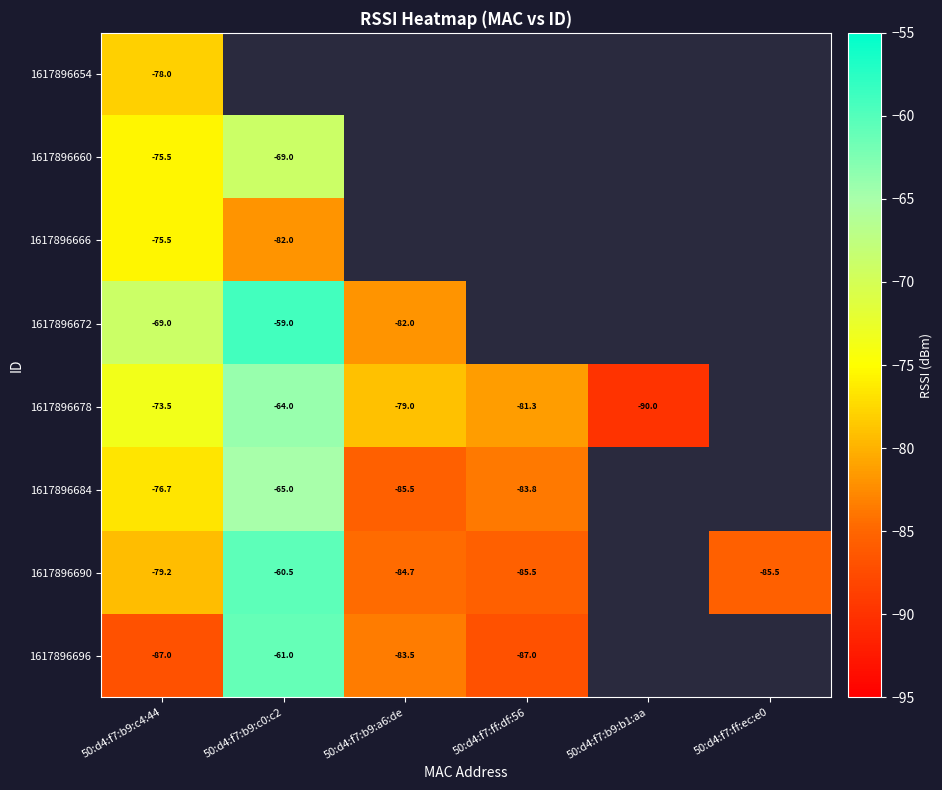

True or false: 1617896672 has a value of -114.0 at 50:d4:f7:b9:c4:44.

False